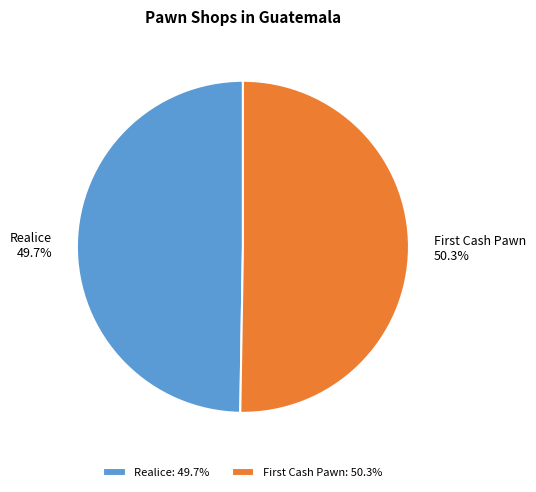

How many slices are in this pie chart?

2